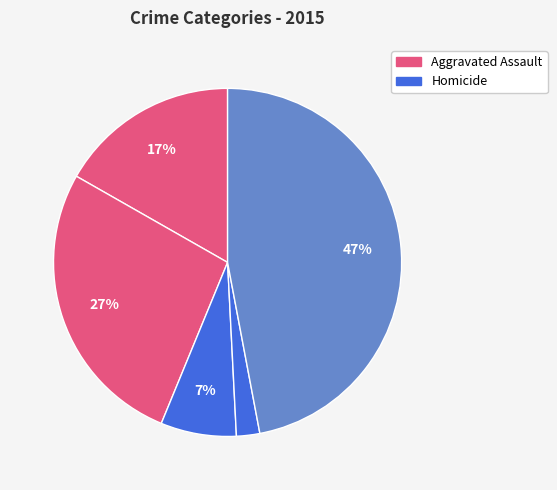

Count the number of slices in the pie.

5